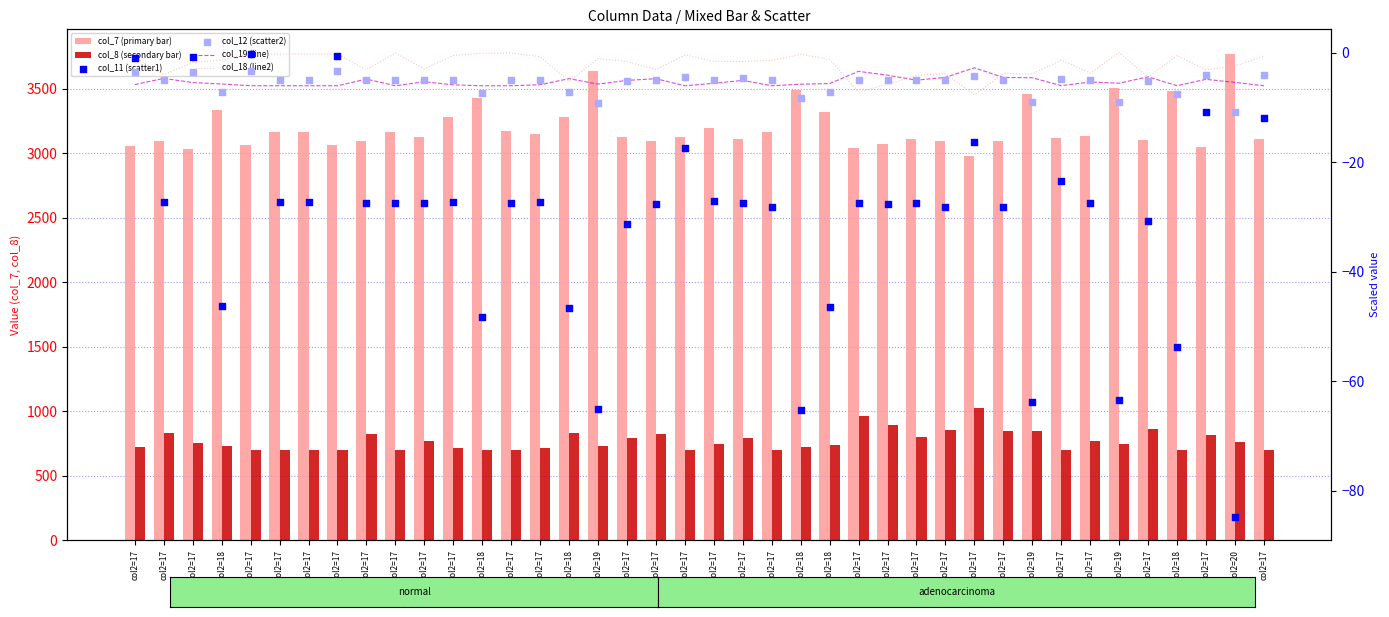

What is the total value across all series at col2=18?

4002.9